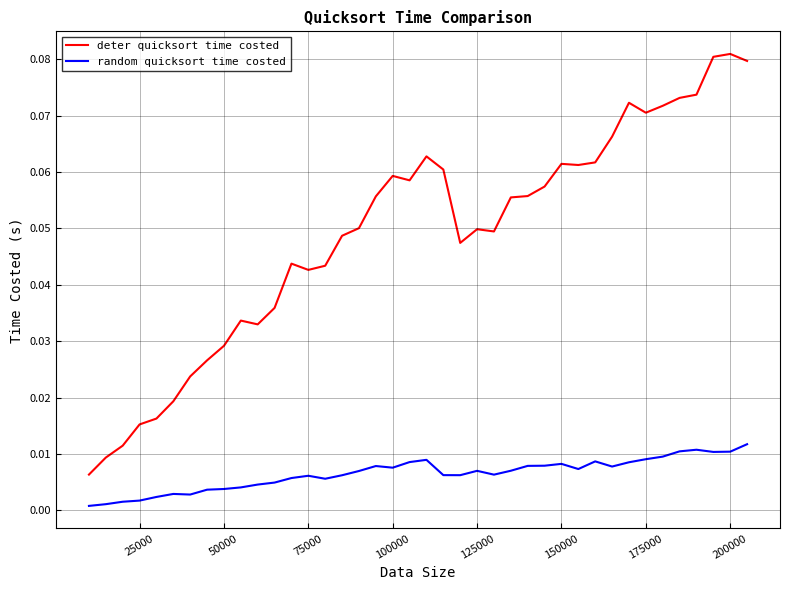

What are all the series names shown in the legend?

deter quicksort time costed, random quicksort time costed